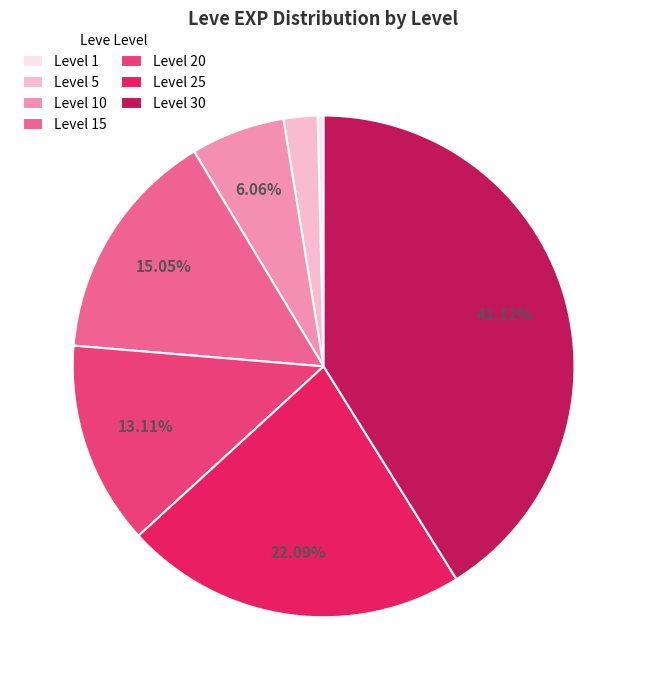

What is the largest slice in the pie chart?

Level 30